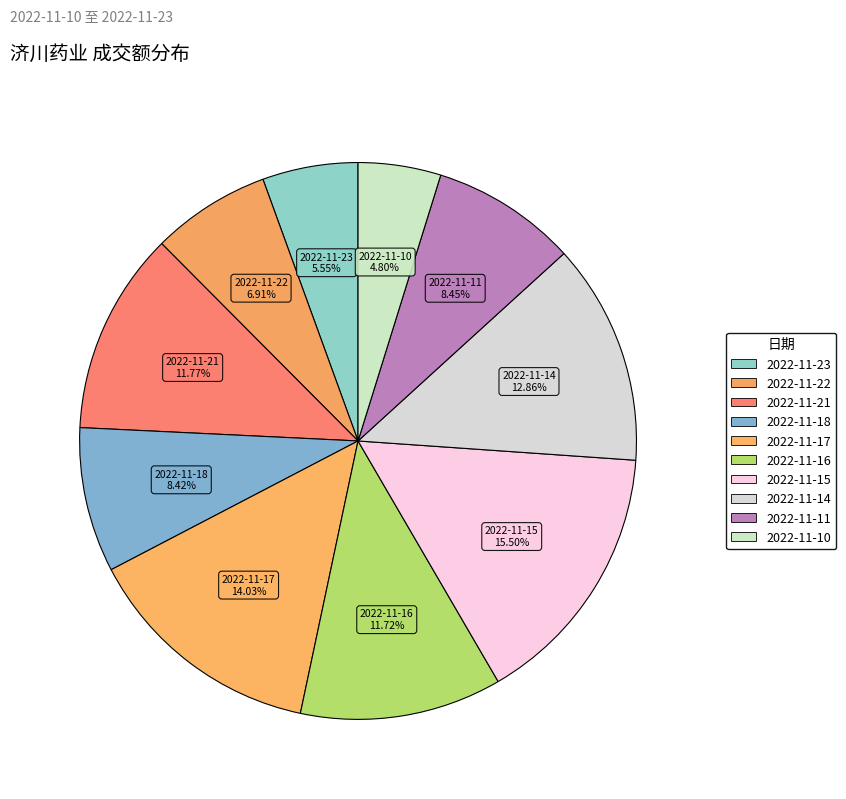

How many segments does this pie chart have?

10